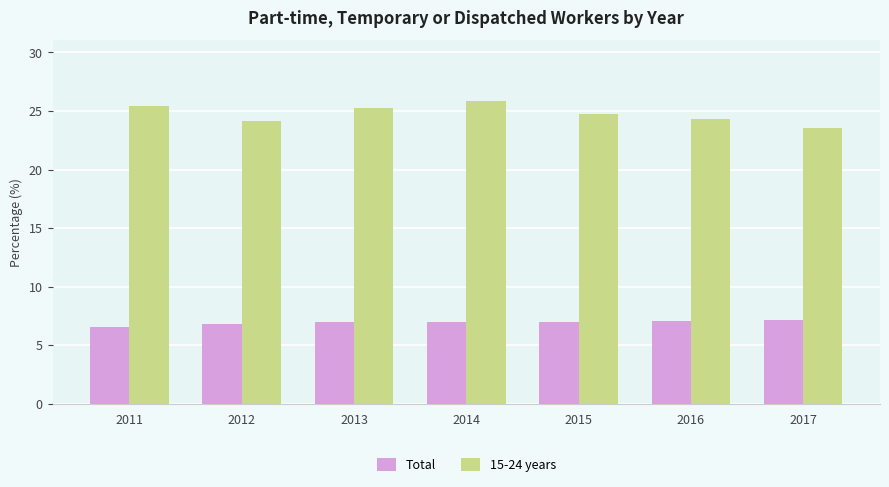

Which series has the largest range (max minus min)?

15-24 years